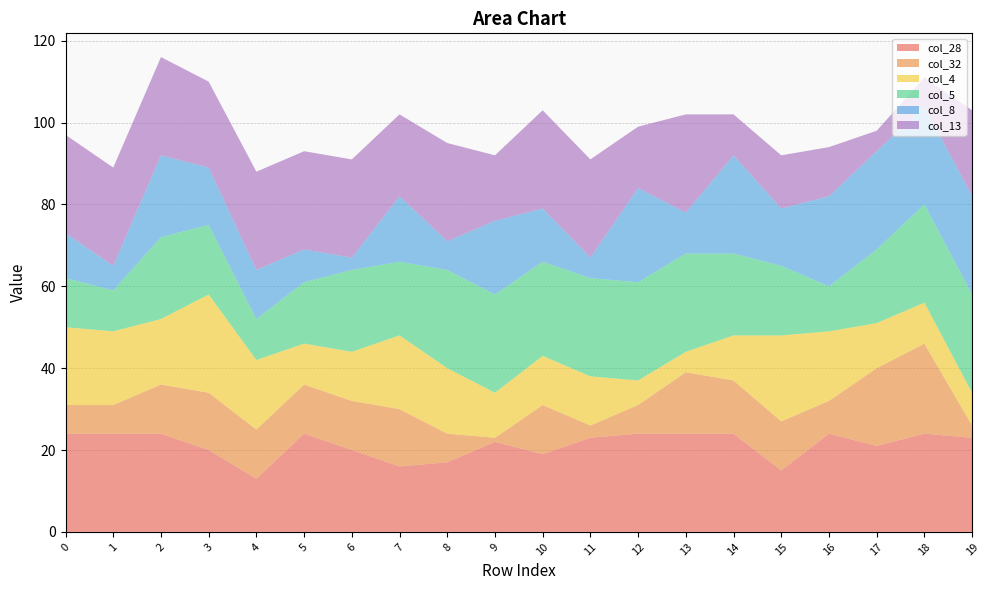

Reading left to right, what are all the values shown in this chart?

col_28: 24	24	24	20	13	24	20	16	17	22	19	23	24	24	24	15	24	21	24	23
col_32: 7	7	12	14	12	12	12	14	7	1	12	3	7	15	13	12	8	19	22	3
col_4: 19	18	16	24	17	10	12	18	16	11	12	12	6	5	11	21	17	11	10	8
col_5: 12	10	20	17	10	15	20	18	24	24	23	24	24	24	20	17	11	18	24	24
col_8: 11	6	20	14	12	8	3	16	7	18	13	5	23	10	24	14	22	24	24	24
col_13: 24	24	24	21	24	24	24	20	24	16	24	24	15	24	10	13	12	5	7	21